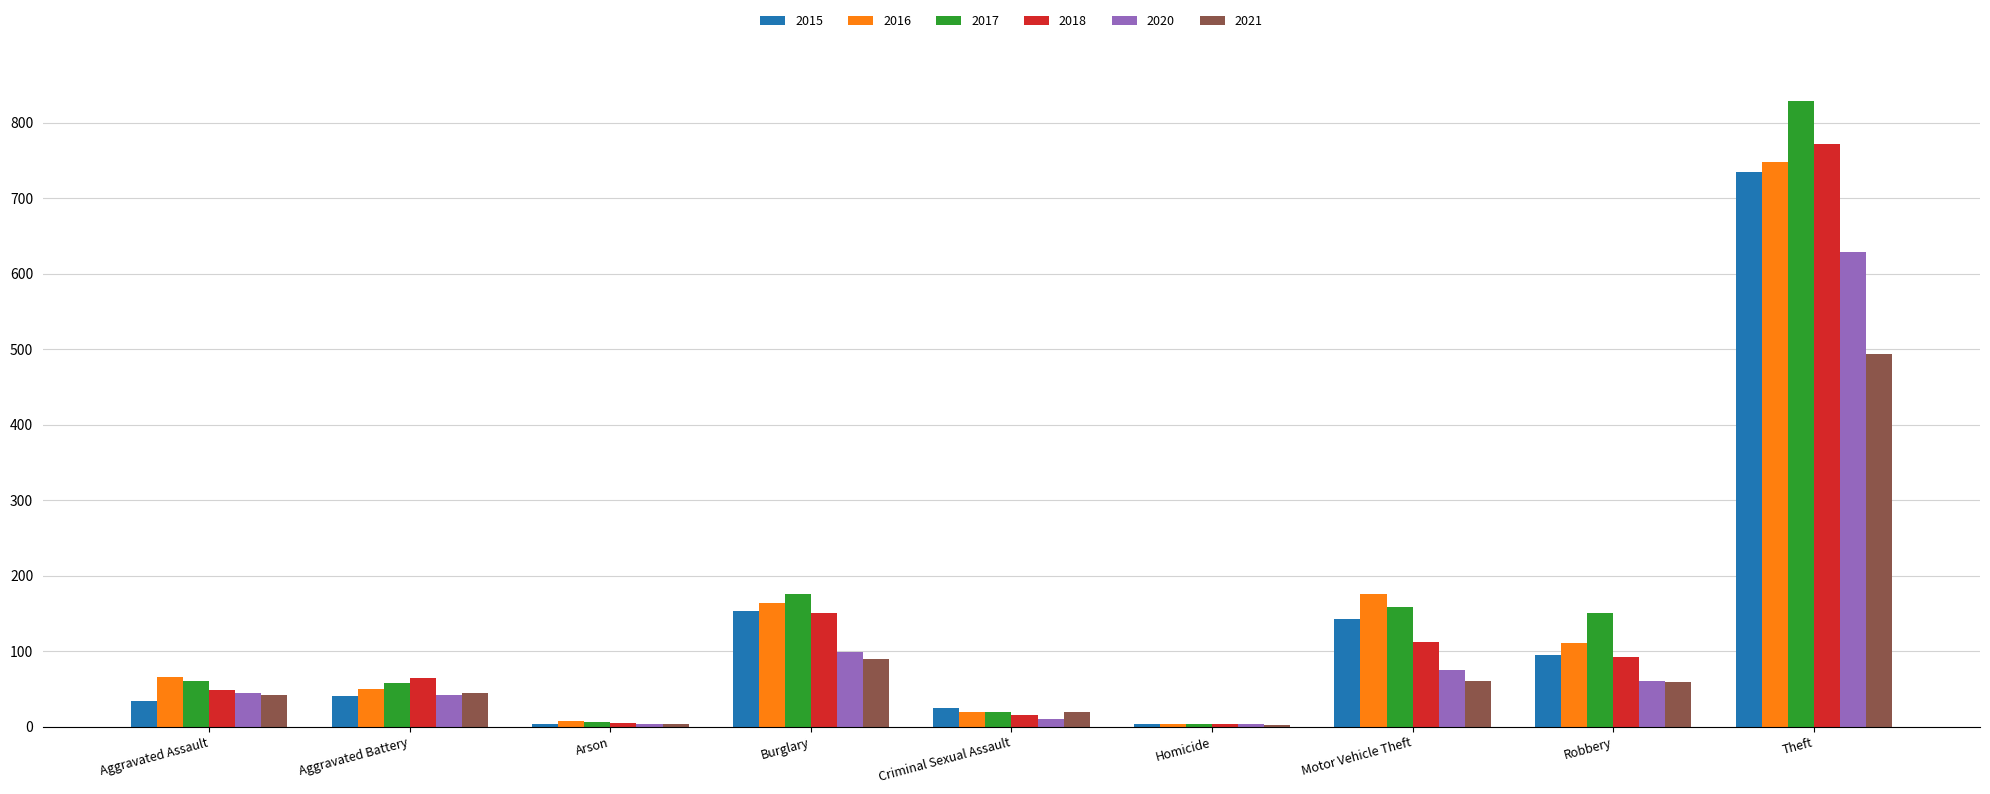

How many categories are shown in the chart?

9